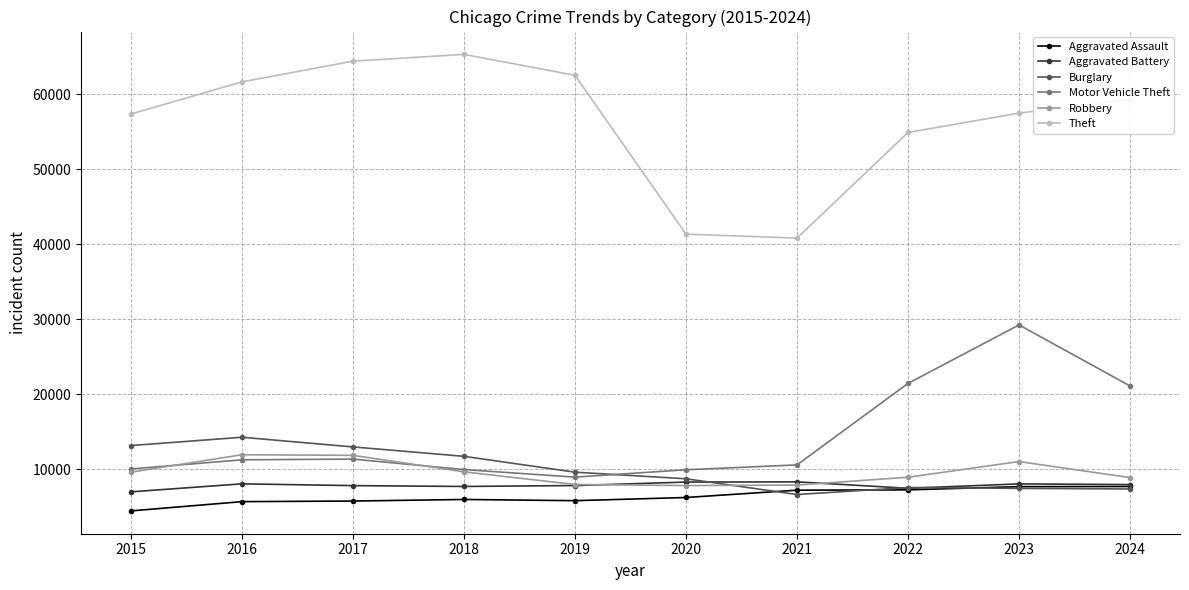

Which series has the largest range (max minus min)?

Theft